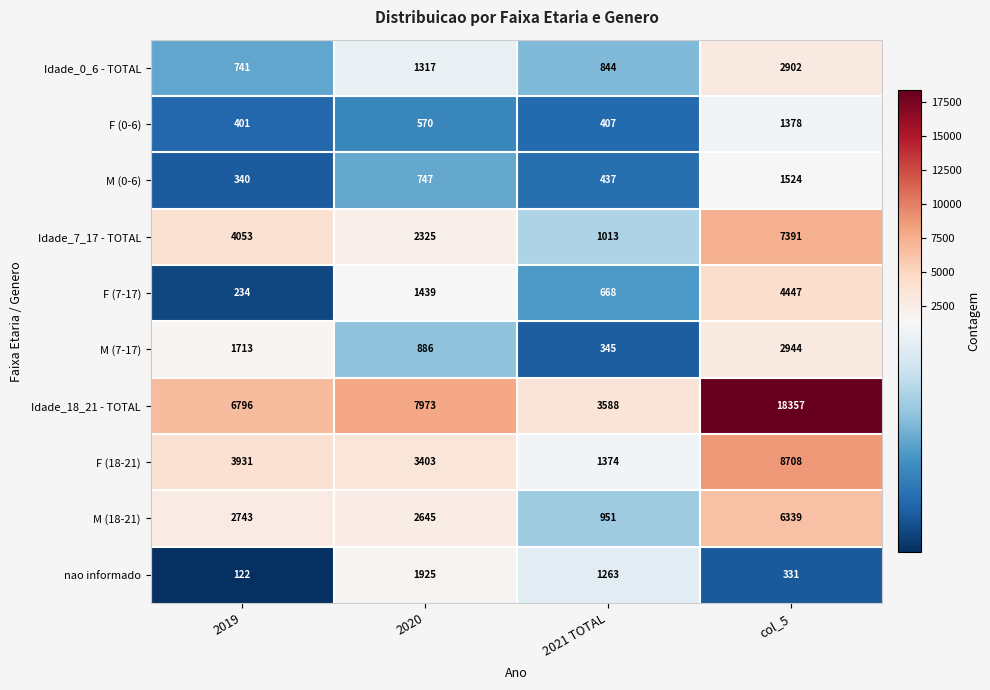

At which category is the sum across all series the highest?

col_5